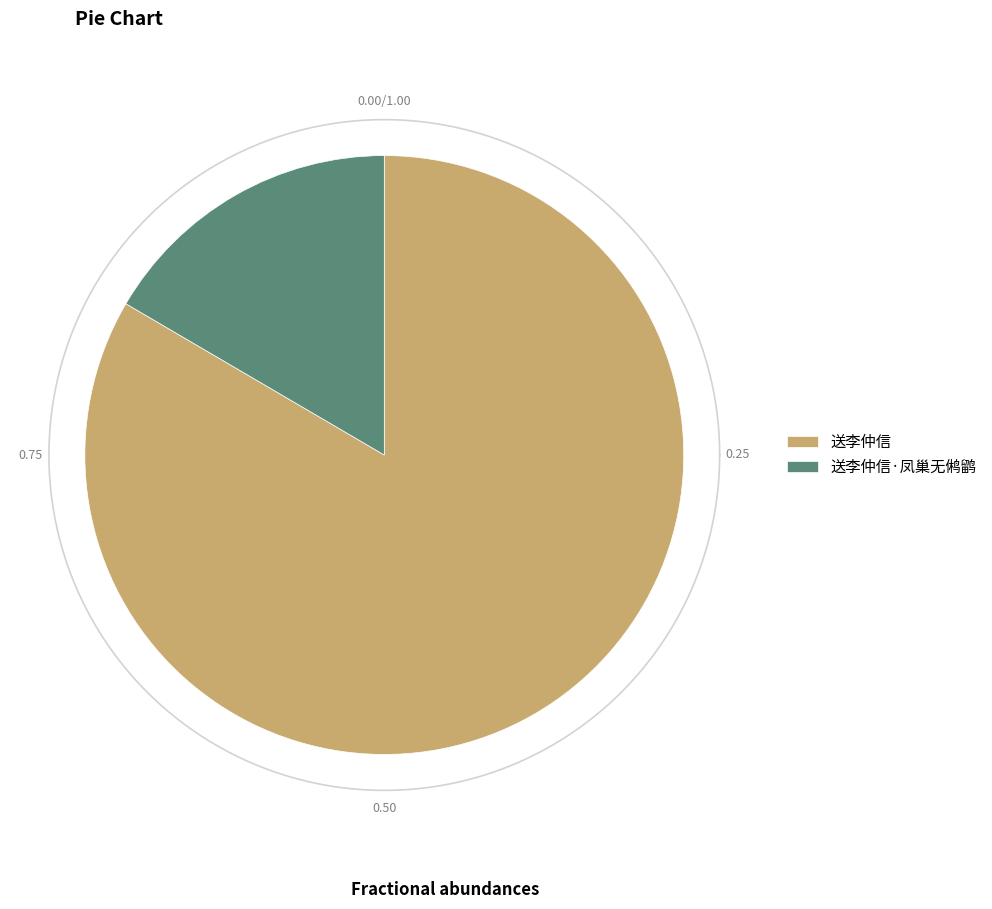

The 送李仲信·凤巢无鸺鹠 slice represents 17% of the pie. True or false?

True